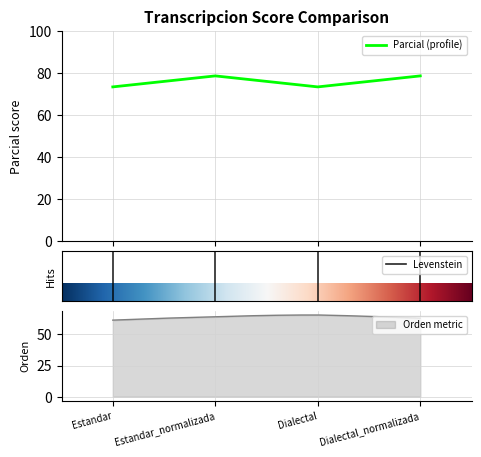

Is it true that the value at Estandar_normalizada is 112.0?

False